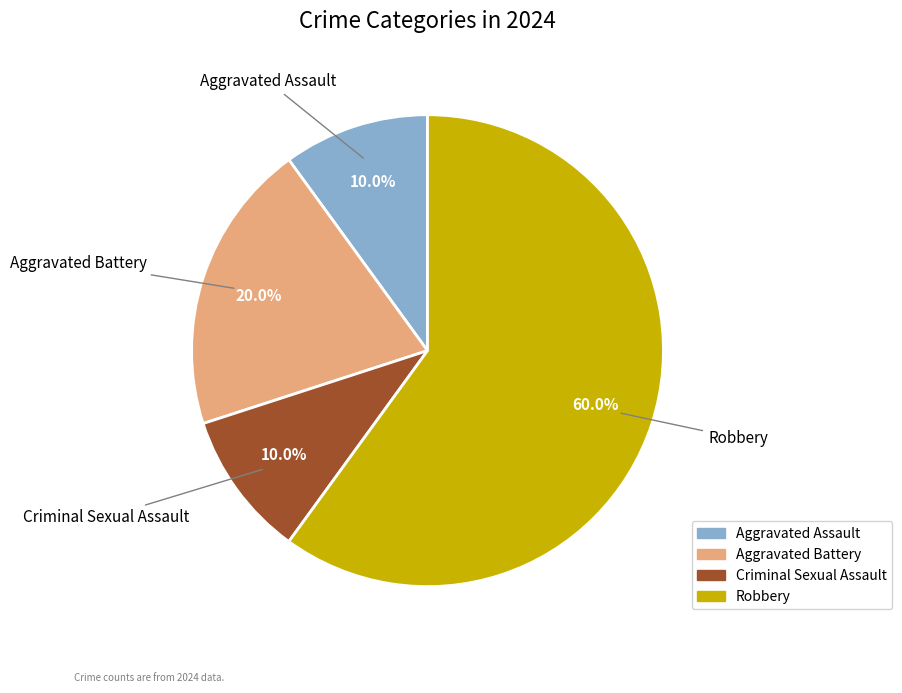

True or false: Aggravated Assault accounts for 10% of the total.

True